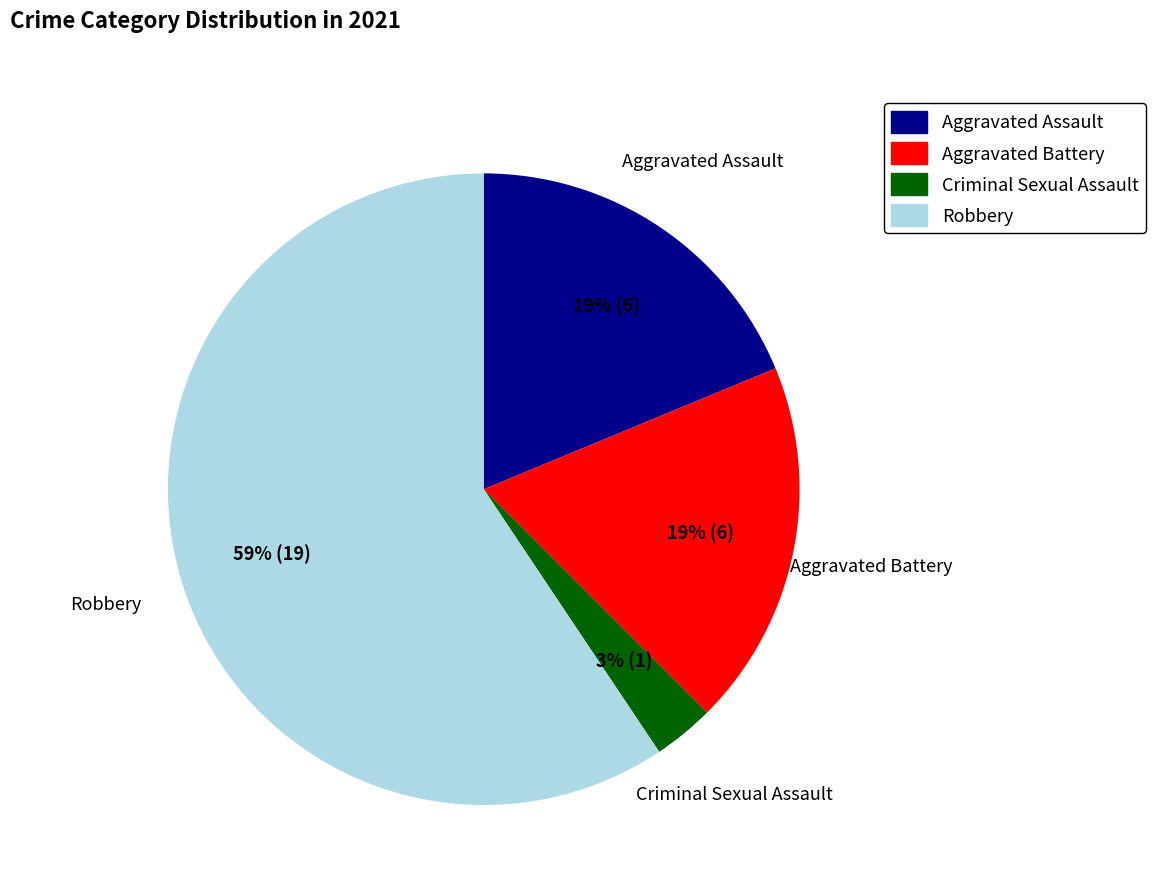

To the nearest percent, what is the combined percentage of Aggravated Assault and Criminal Sexual Assault?

22%